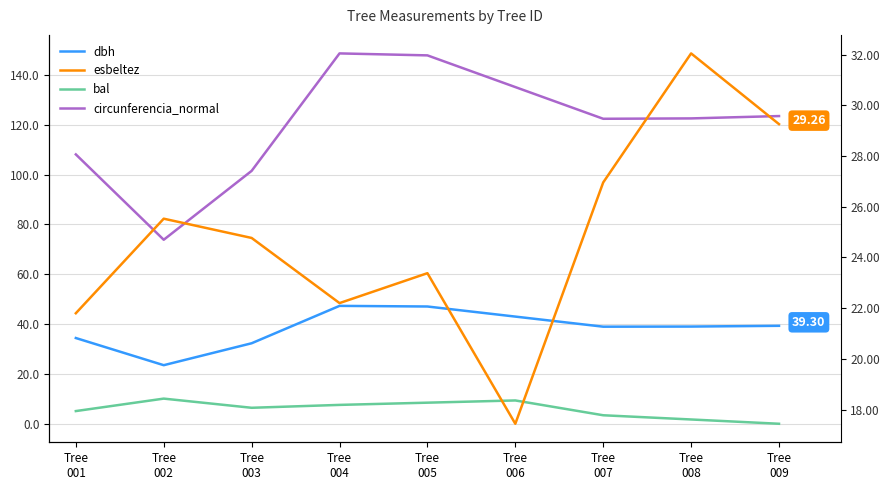

Which series has the largest total across all categories?

circunferencia_normal